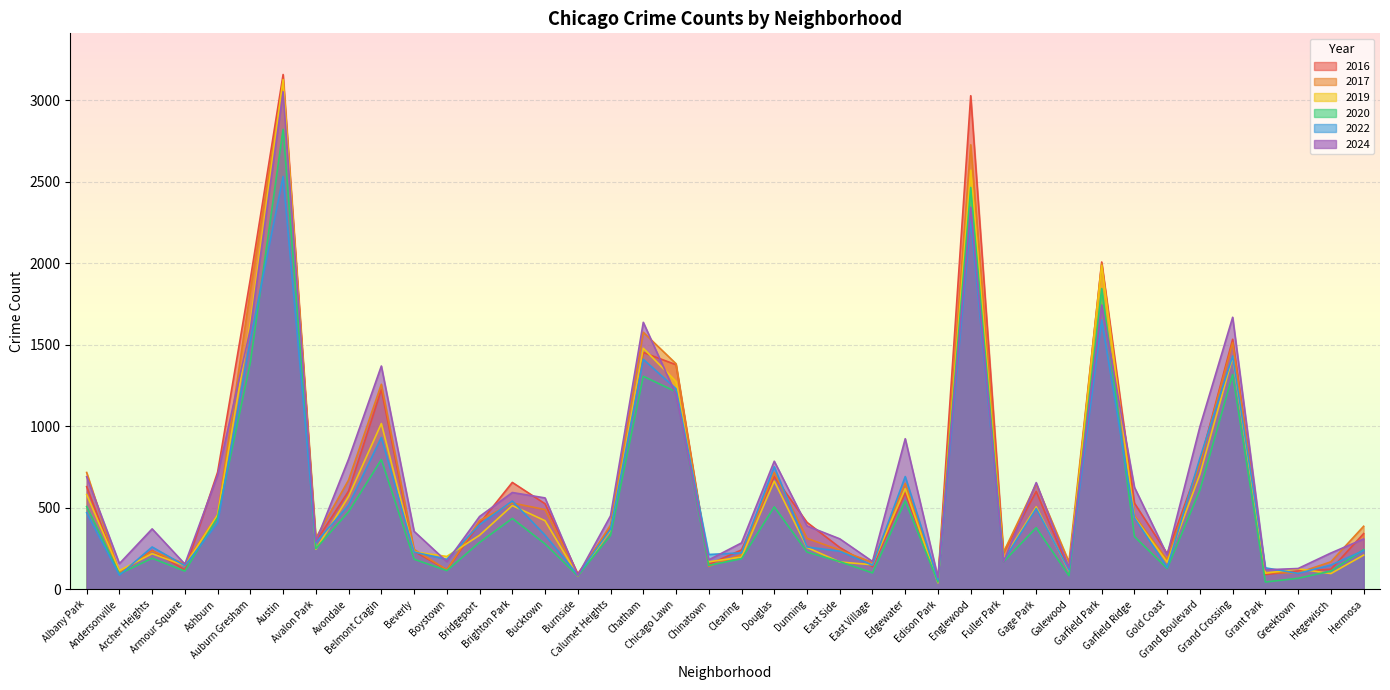

True or false: 2024 and 2016 cross at least once.

True